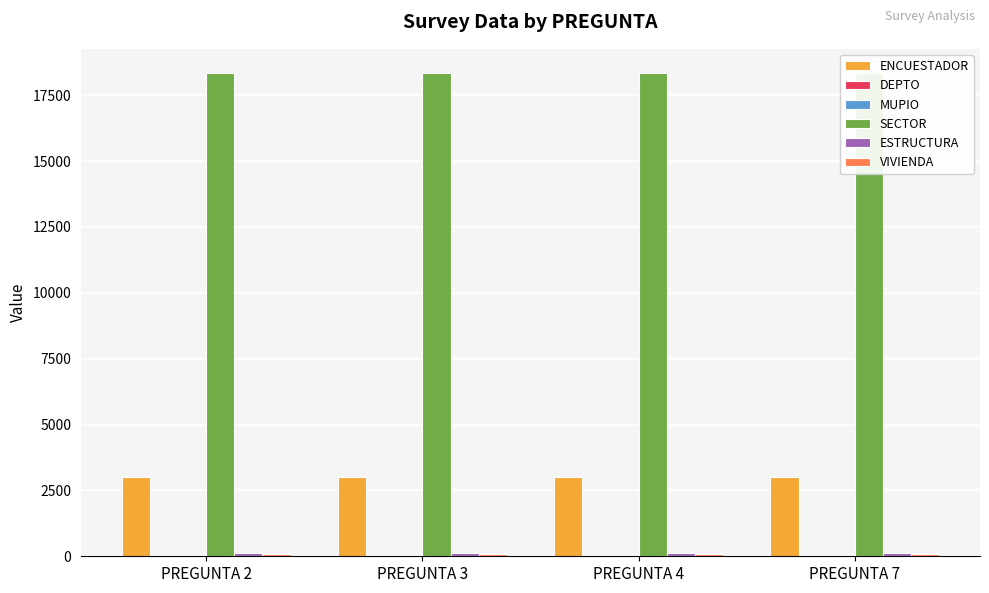

At which category does the chart reach its minimum across all series?

PREGUNTA 2